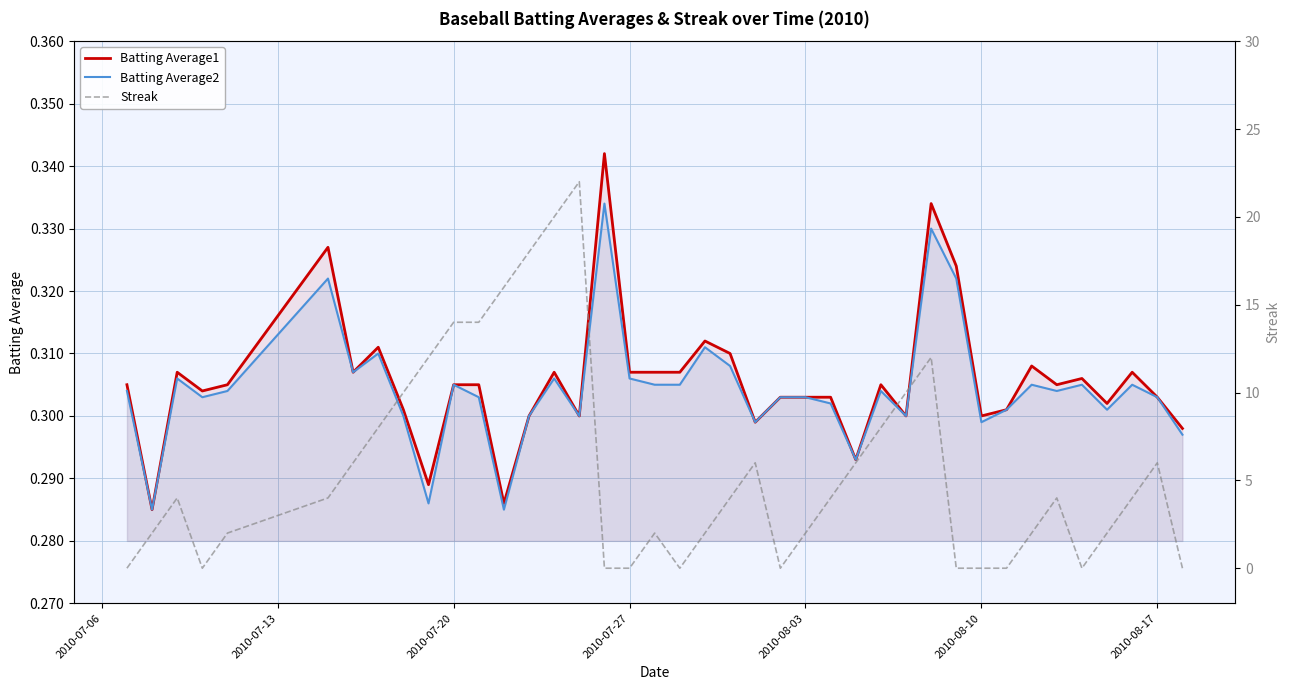

How many lines are shown in the chart?

3